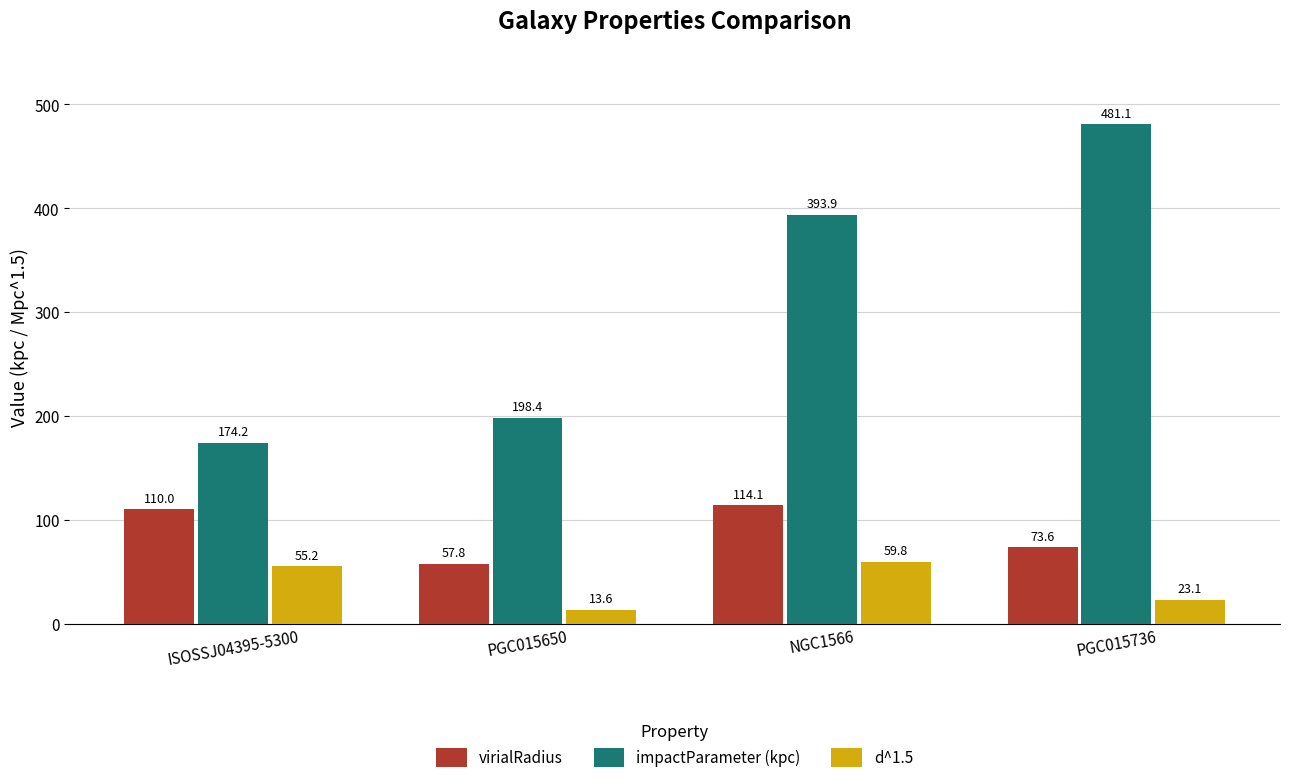

True or false: impactParameter (kpc) has a value of 749.9 at PGC015736.

False